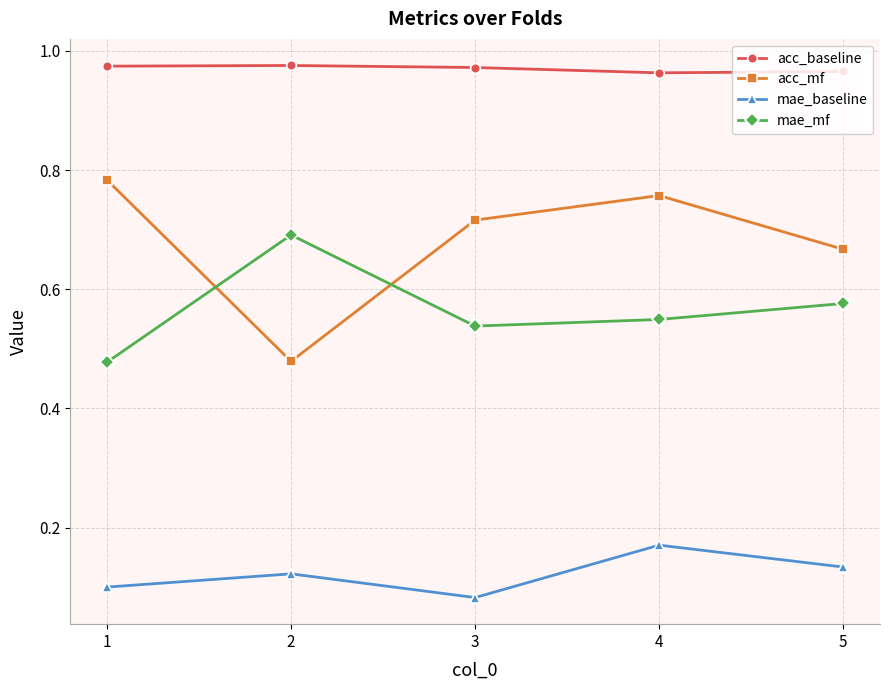

True or false: mae_mf and acc_baseline cross at least once.

False